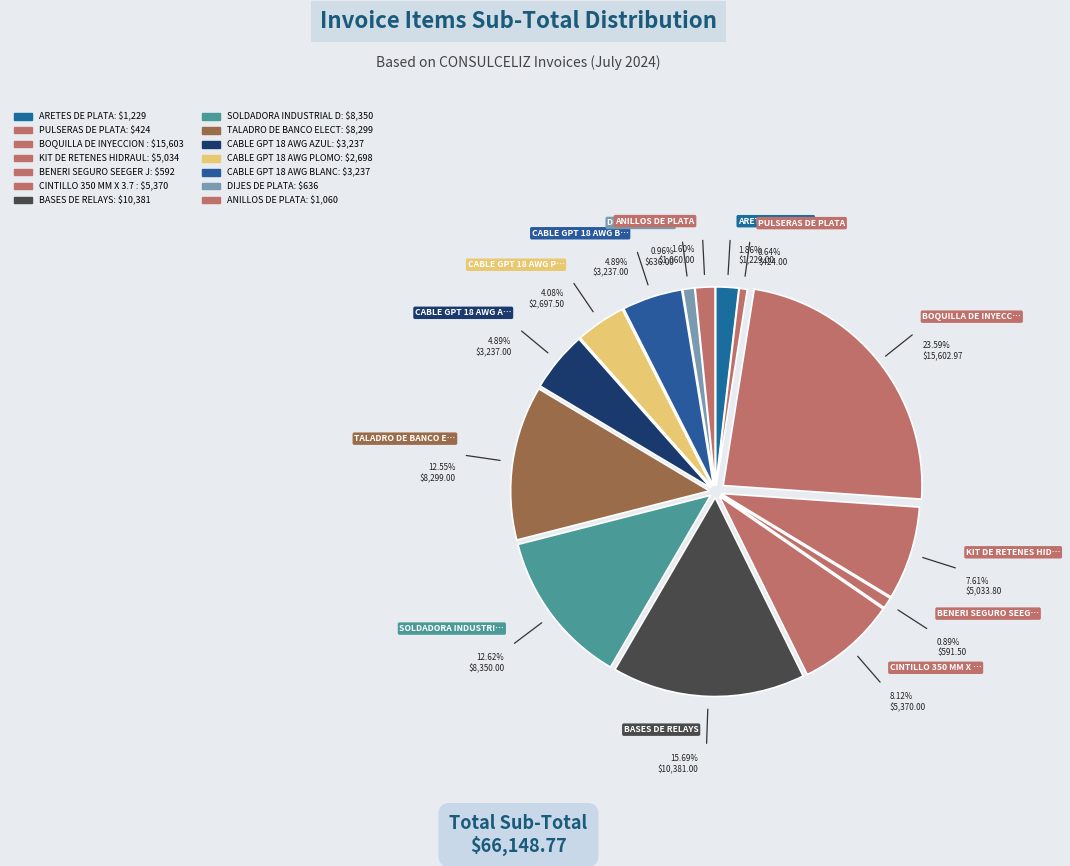

To the nearest percent, what is the average slice percentage?

7%